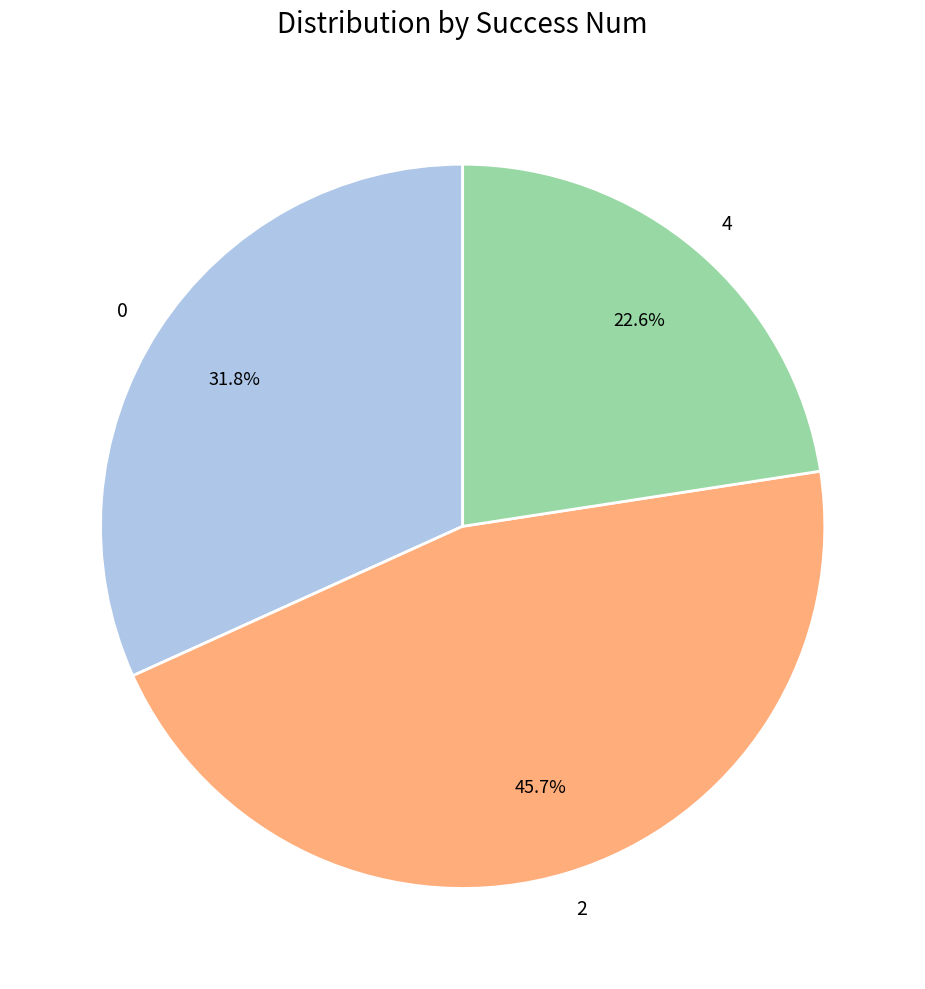

Which has a higher value, 0 or 4?

0